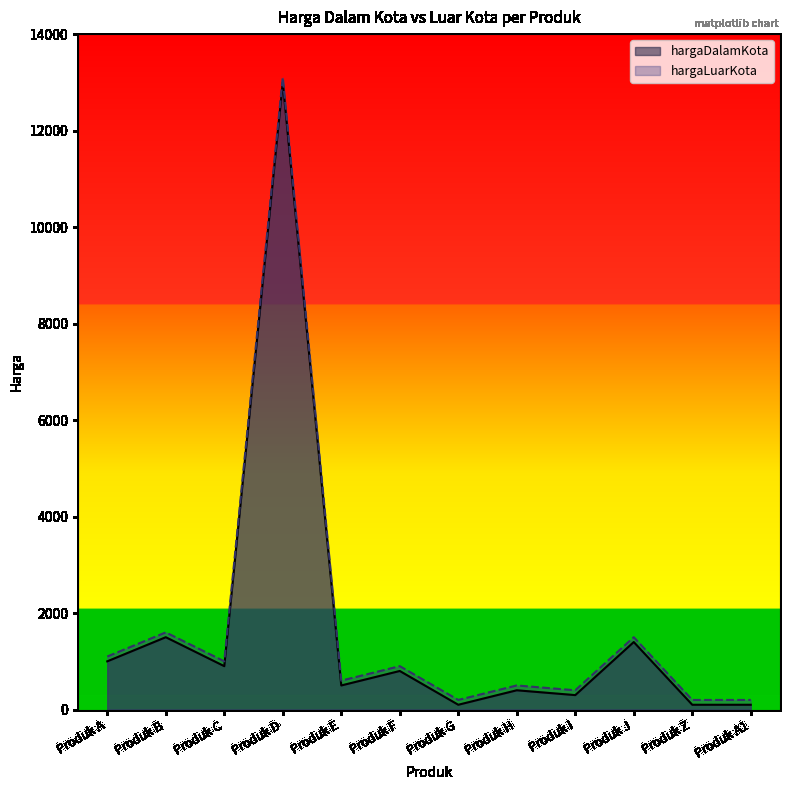

What is the spread (max minus min) of values at Produk A1?

100